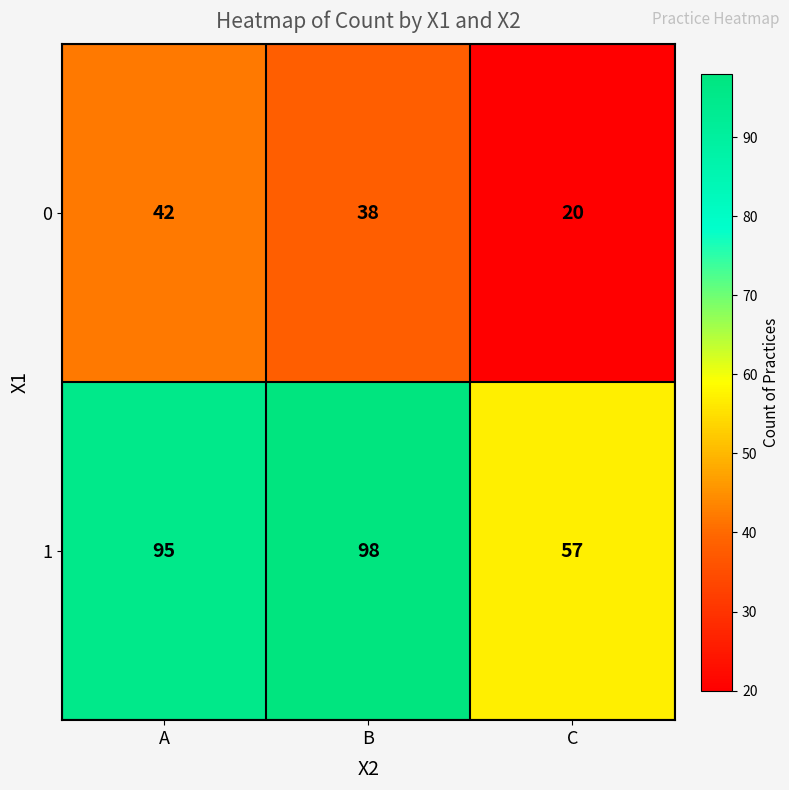

True or false: 1 has a value of 98 at B.

True